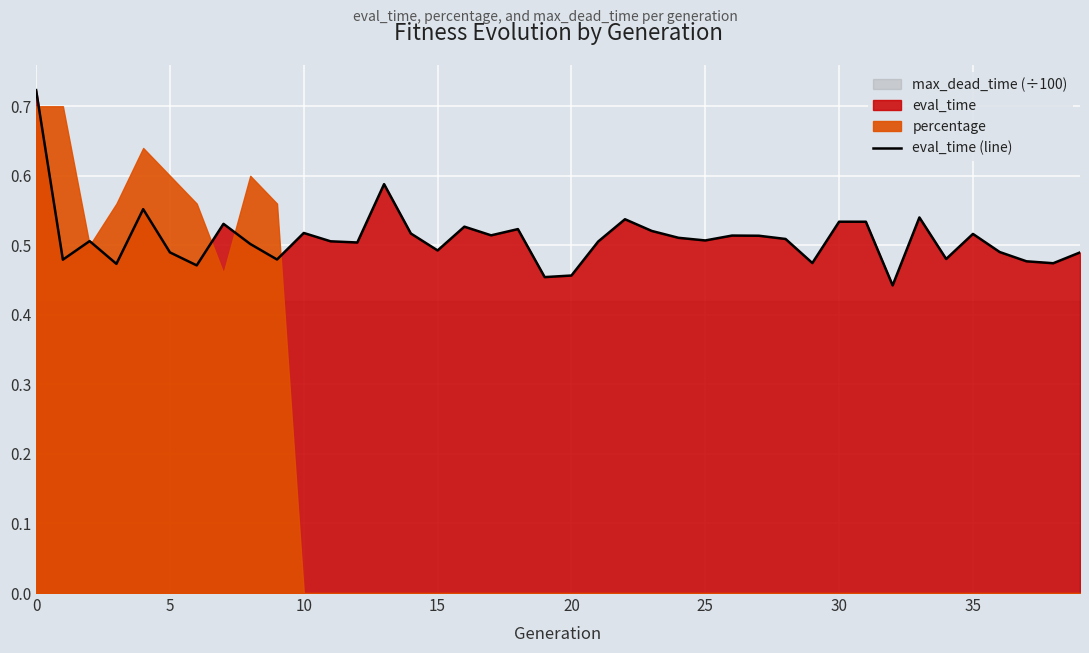

What is the sum of the values at 15 and 18?

1.0